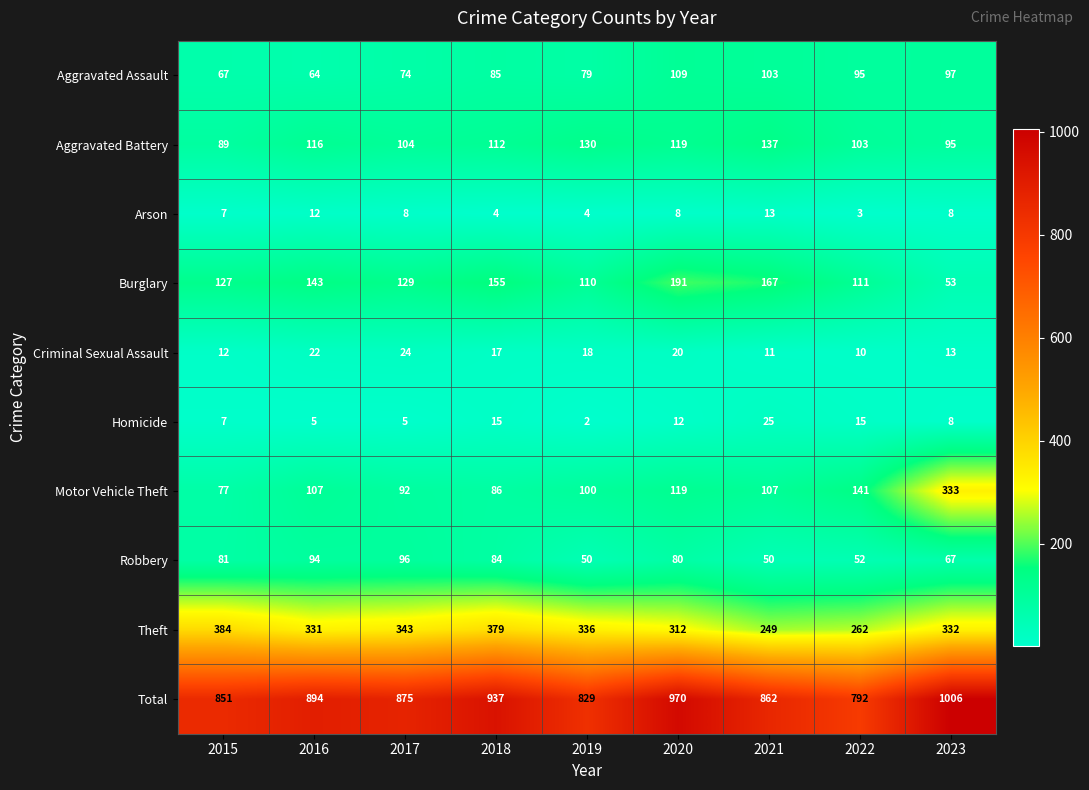

Which series has the largest range (max minus min)?

Motor Vehicle Theft